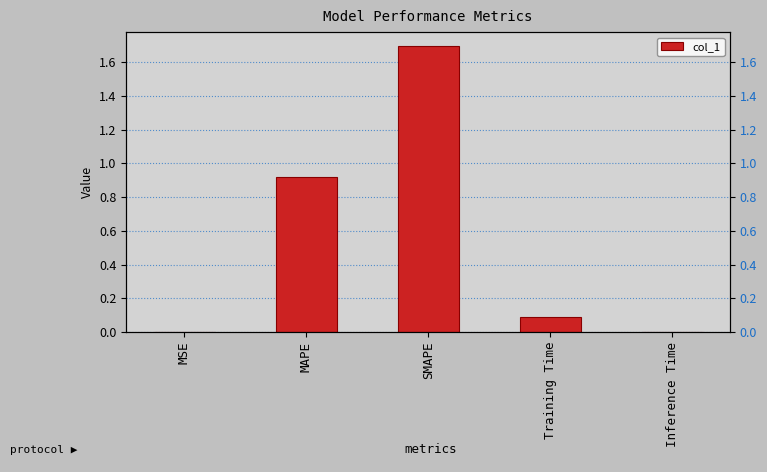

What is the label of the 5th bar from the left?

Inference Time